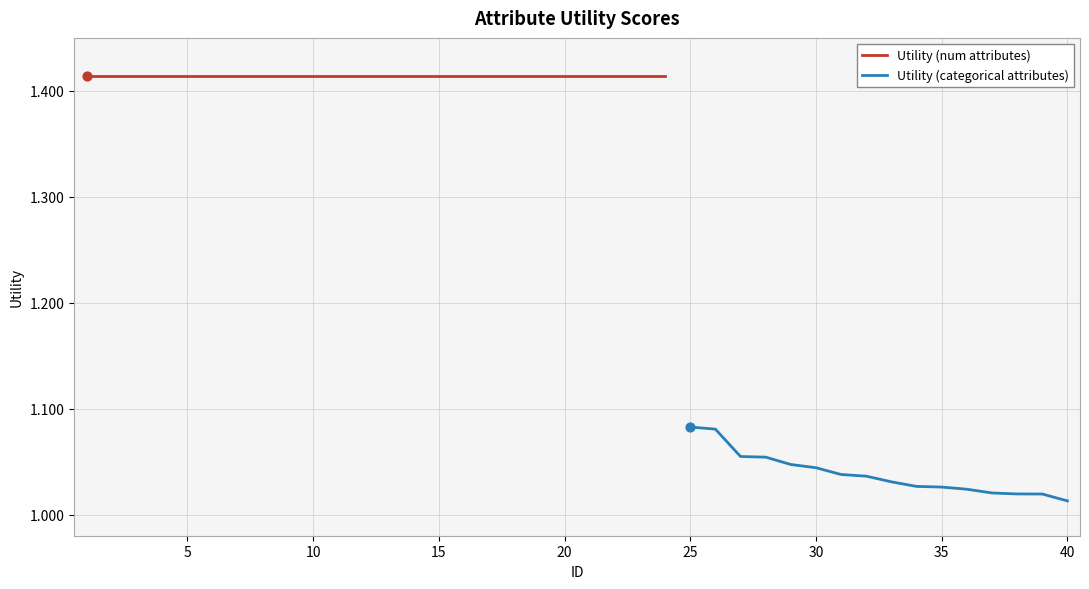

What is the change in value from 11 to 27?

-0.4